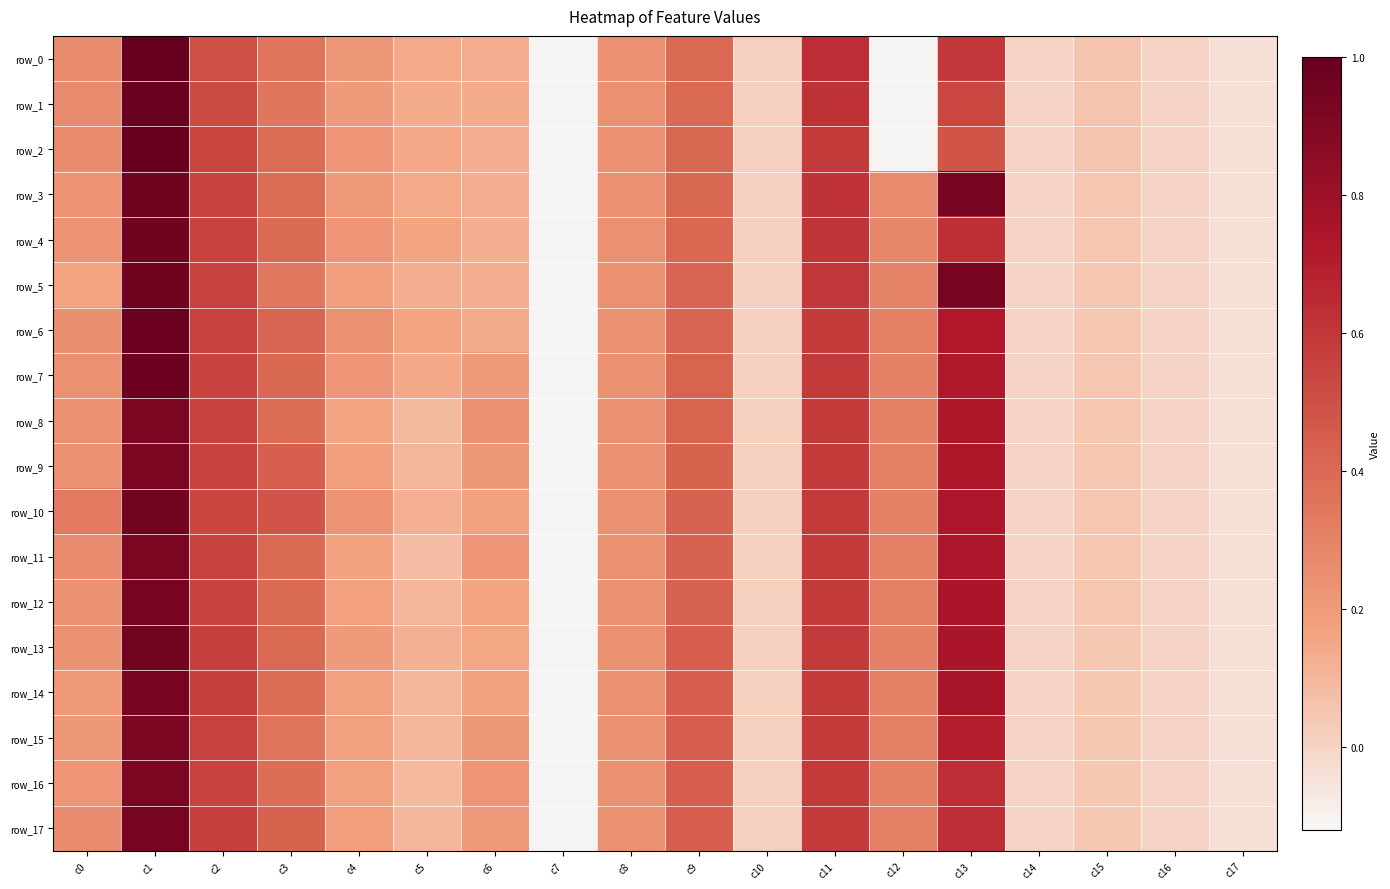

Which label corresponds to the largest value in the chart?

c1